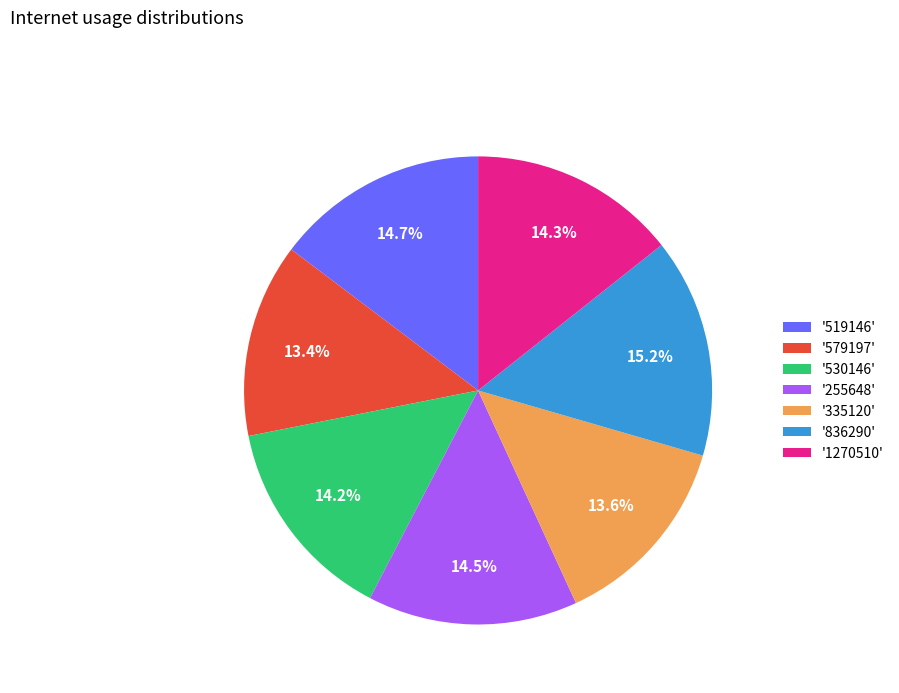

Combined, do '255648' and '836290' account for over 50%?

No